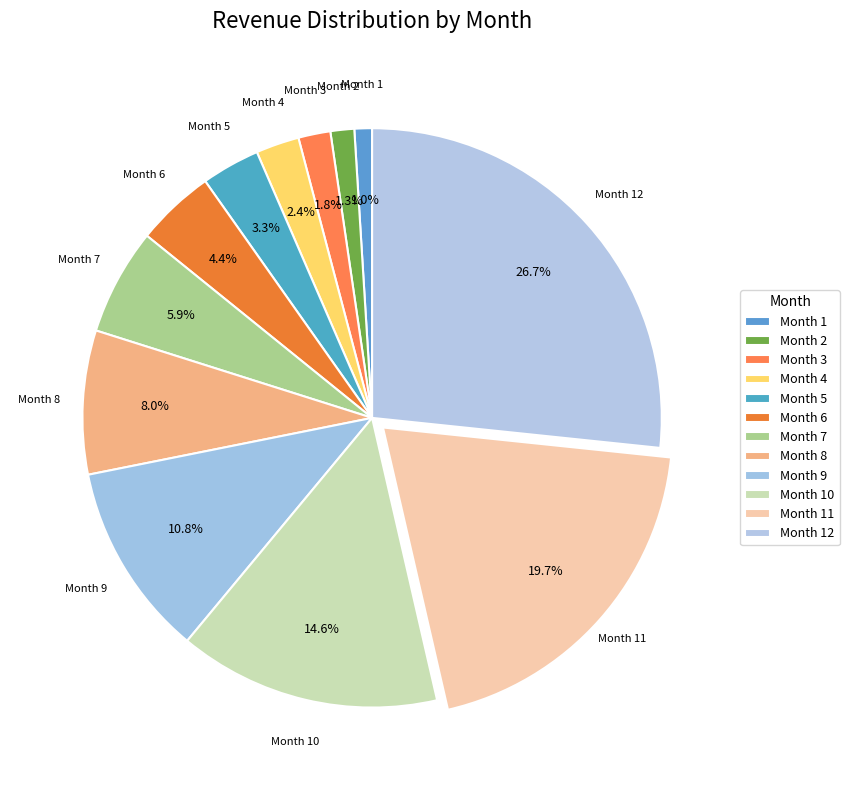

How many segments does this pie chart have?

12